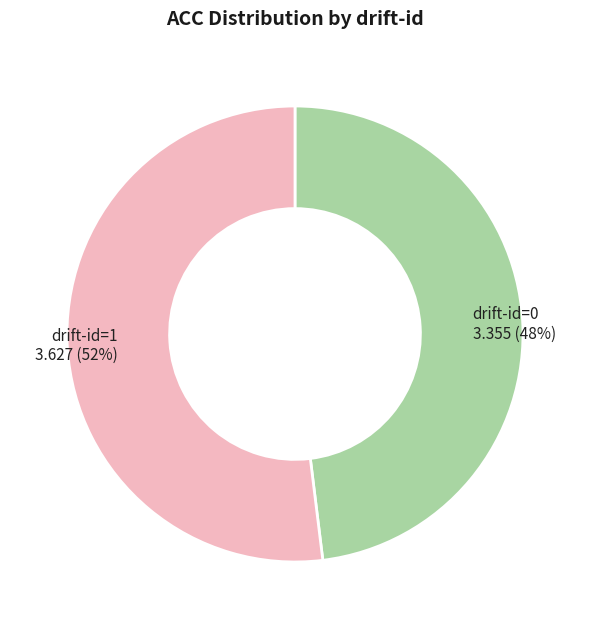

How many segments does this pie chart have?

2